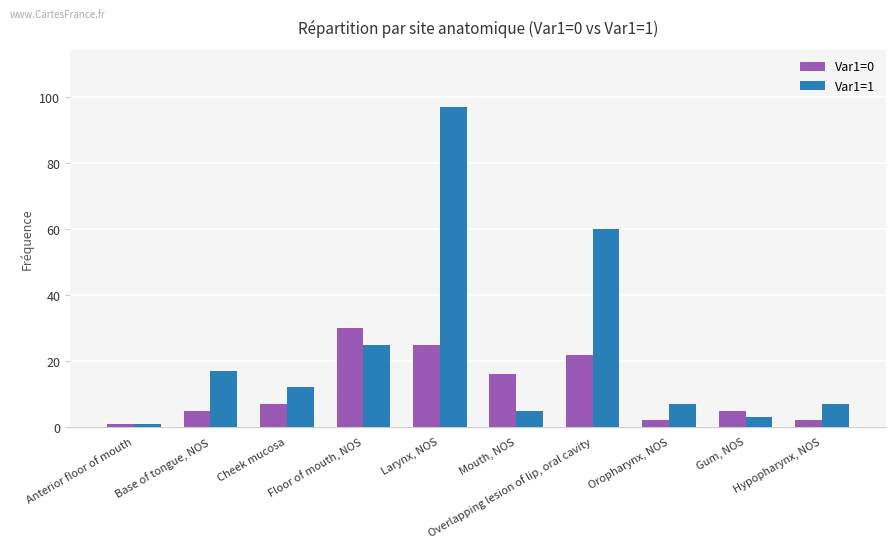

What is the total value across all series at Floor of mouth, NOS?

55